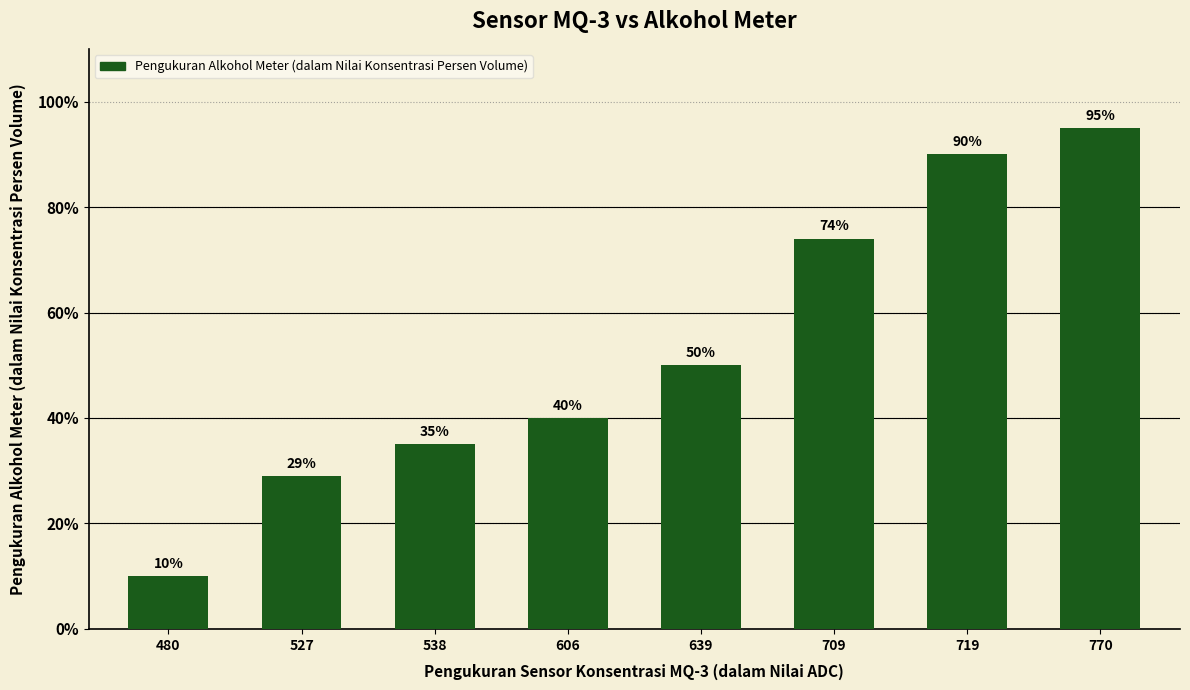

What is the minimum value shown in the chart?

10